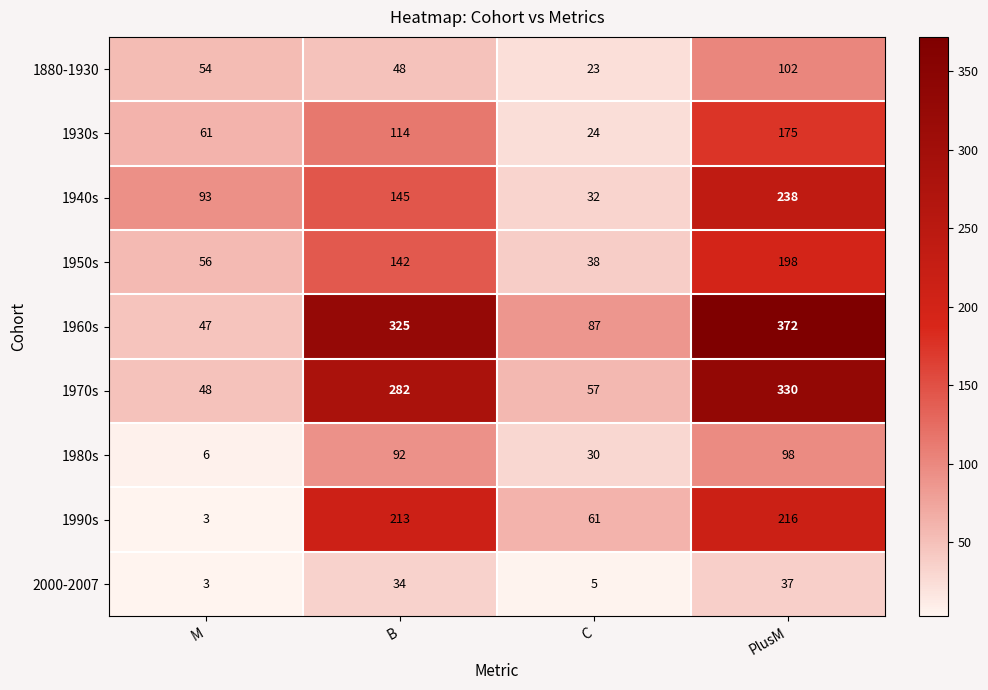

The value of 1940s at M is 93. True or false?

True